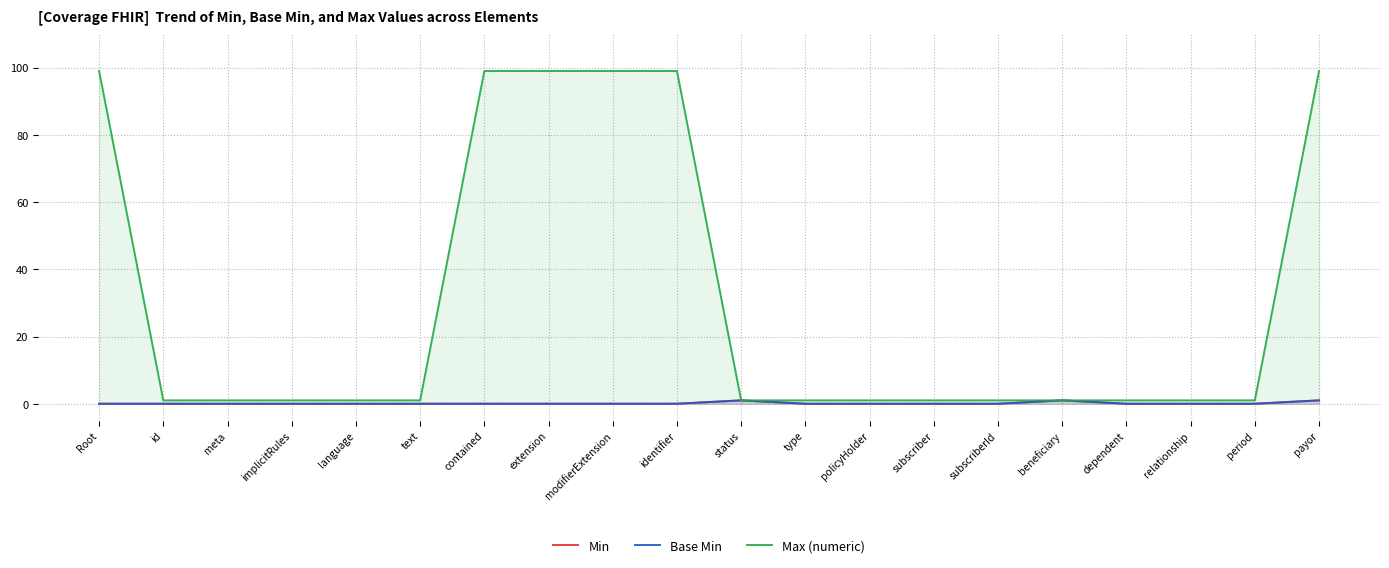

True or false: Base Min and Max (numeric) intersect in this chart.

False